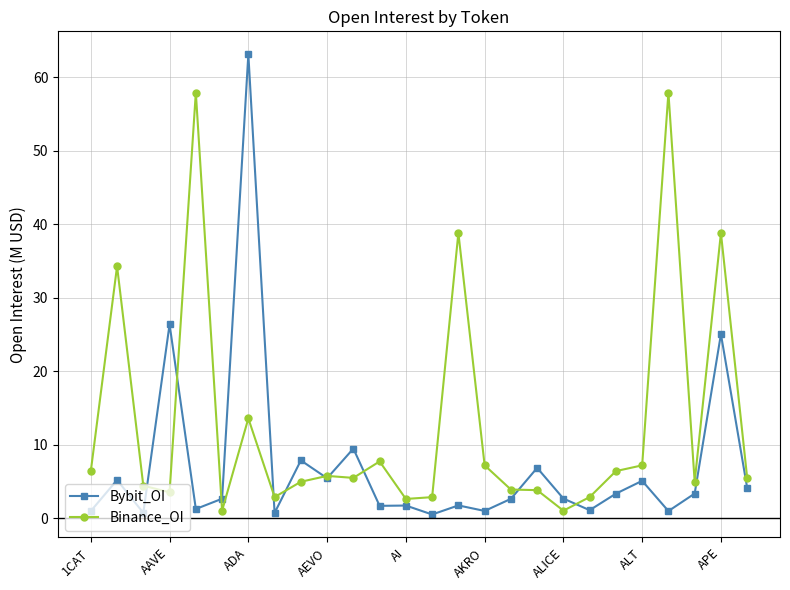

What is the value of the Bybit_OI point at the 18th from the left?

6.8